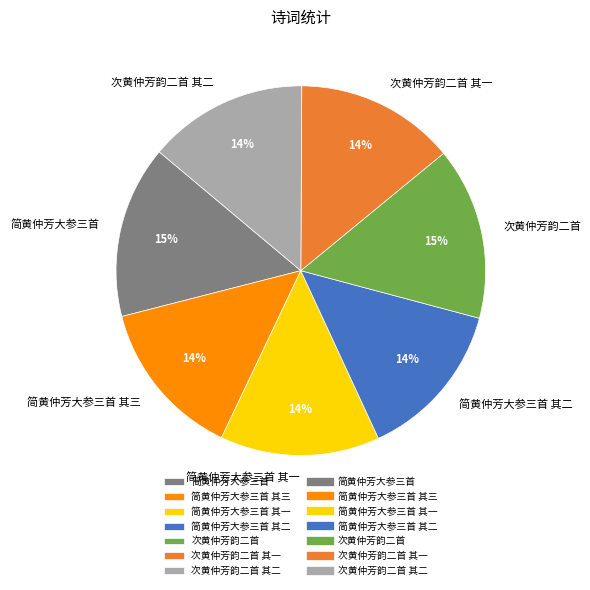

To the nearest percent, what is the combined percentage of 次黄仲芳韵二首 其一 and 简黄仲芳大参三首?

29%